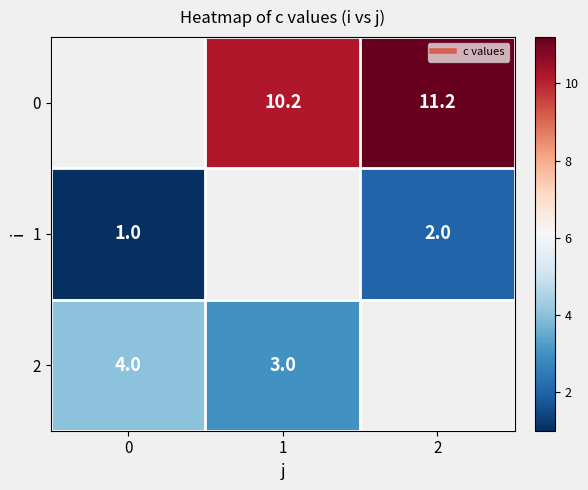

How many categories are shown in the chart?

3